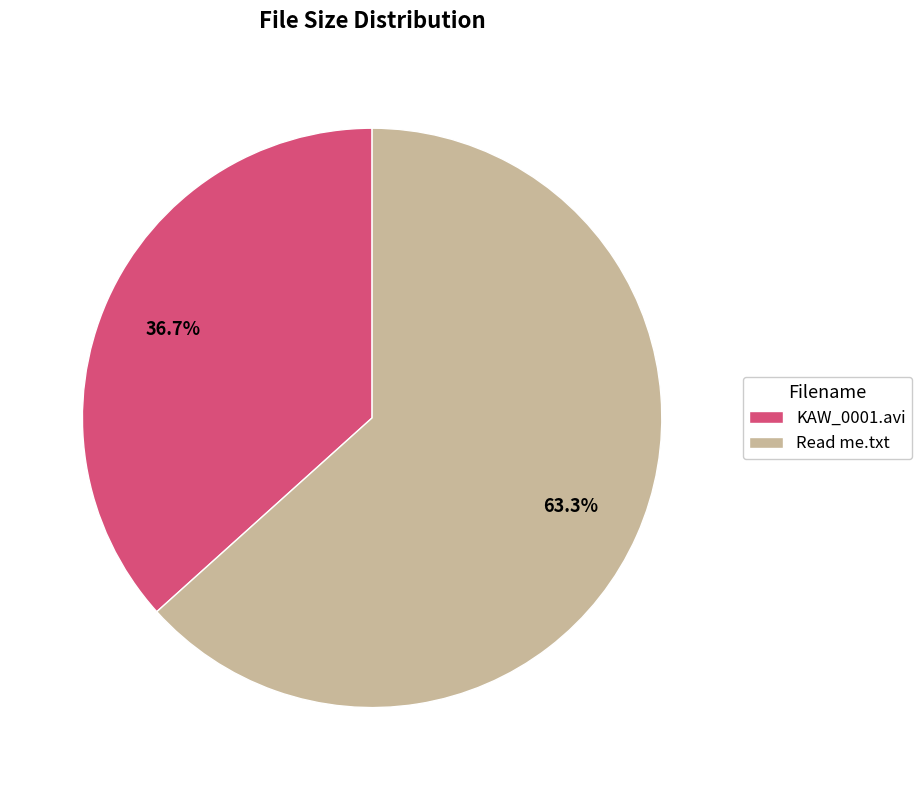

Which slice is the largest?

Read me.txt